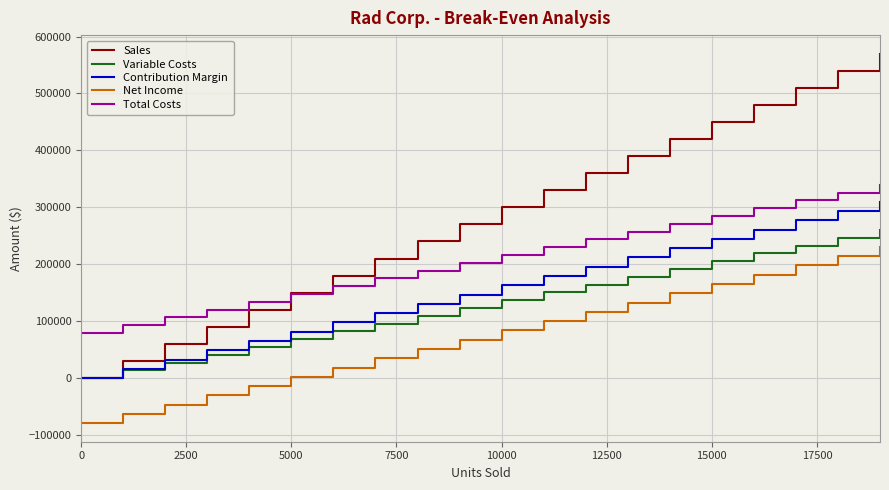

True or false: Total Costs and Net Income intersect in this chart.

False